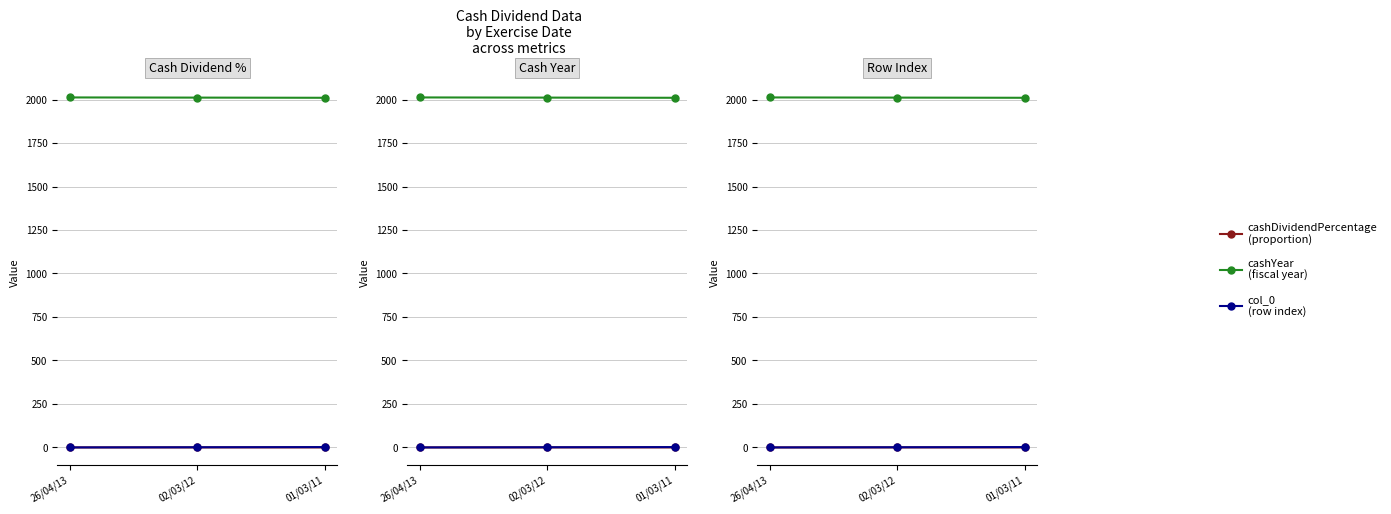

Where is cashDividendPercentage nearest to the value 0?

26/04/13